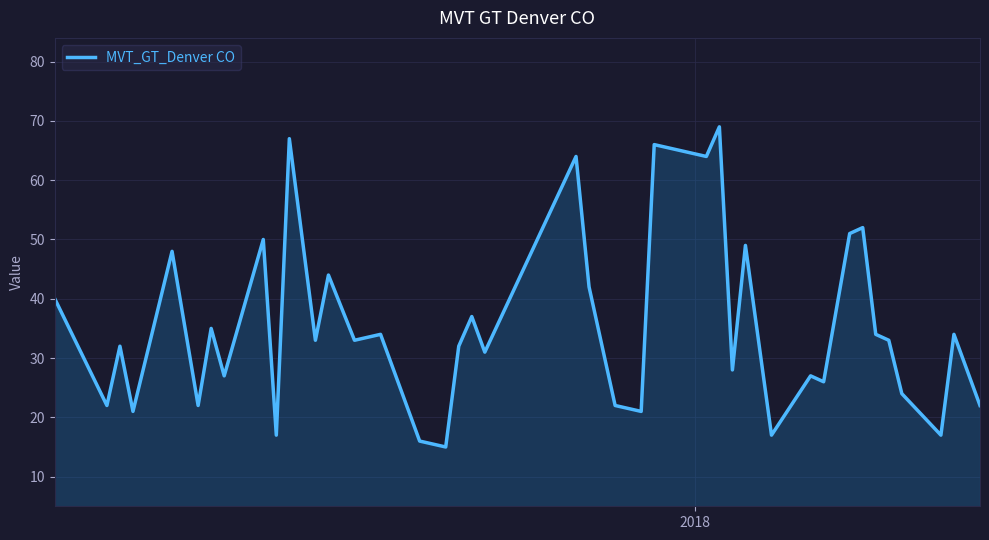

What is the minimum value shown in the chart?

15